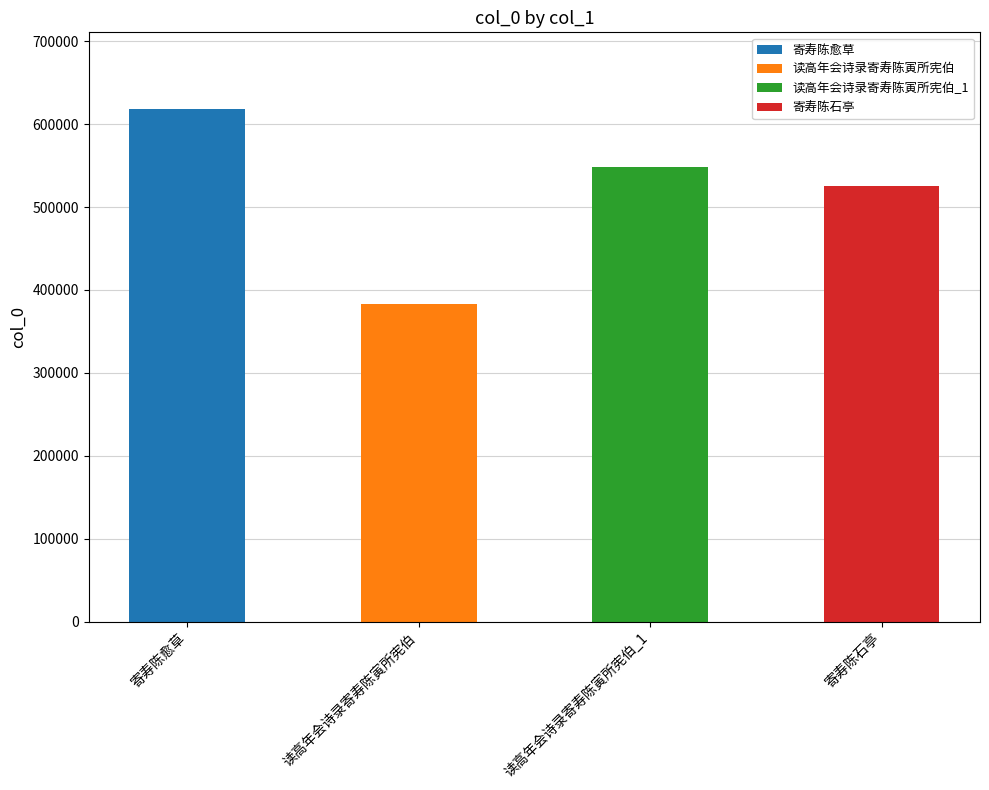

What is the sum of all values?

2074339